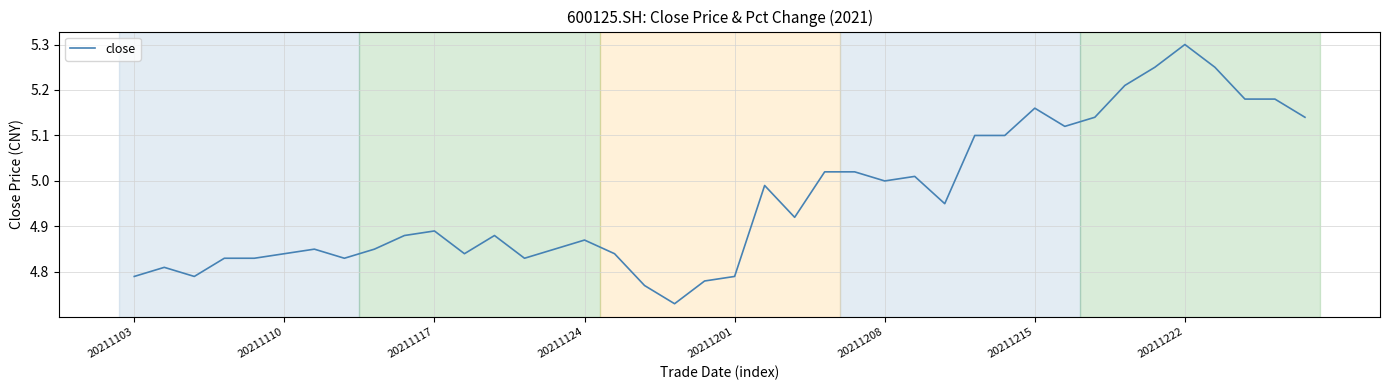

What is the greatest value displayed?

5.3